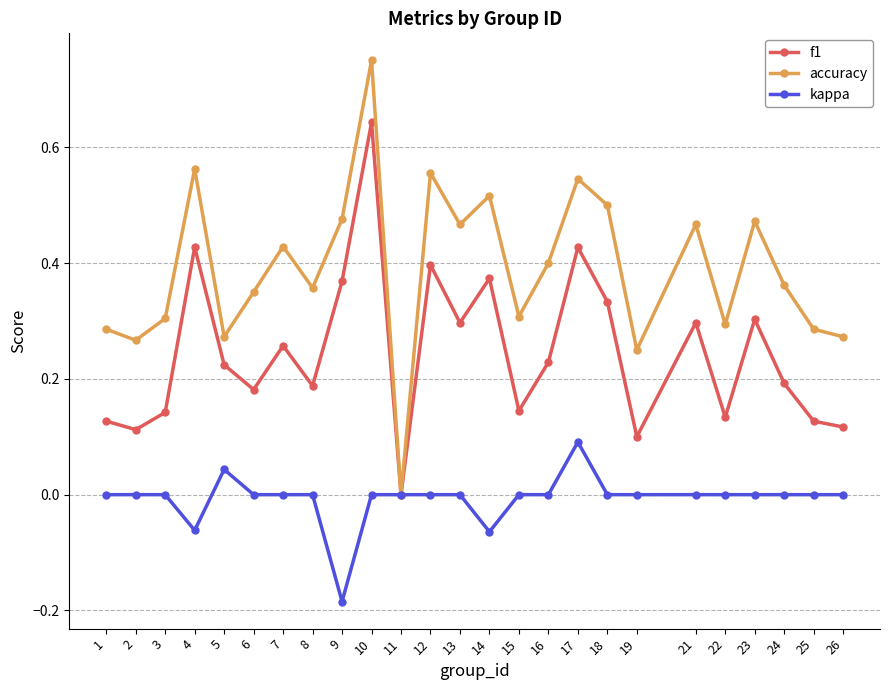

Is it true that kappa equals 0.0 at 15?

True